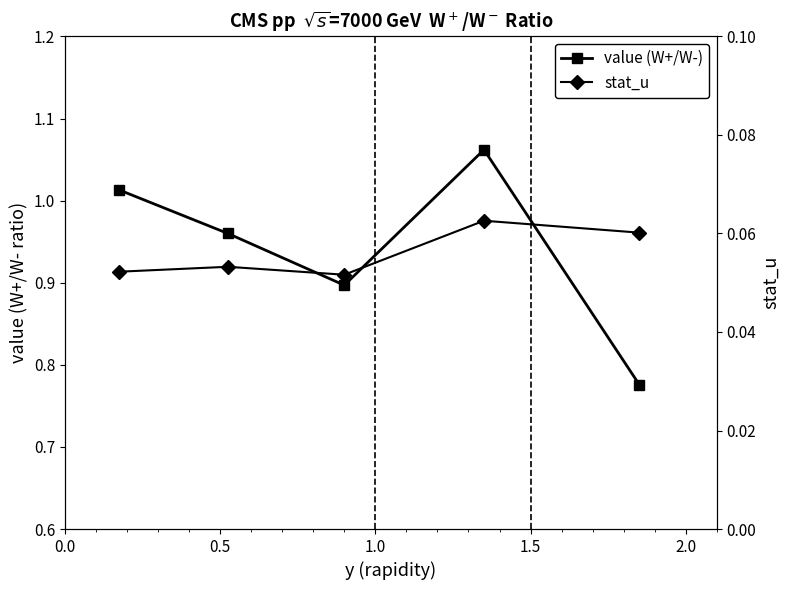

The value of stat_u at 0.0 is 0.1. True or false?

False